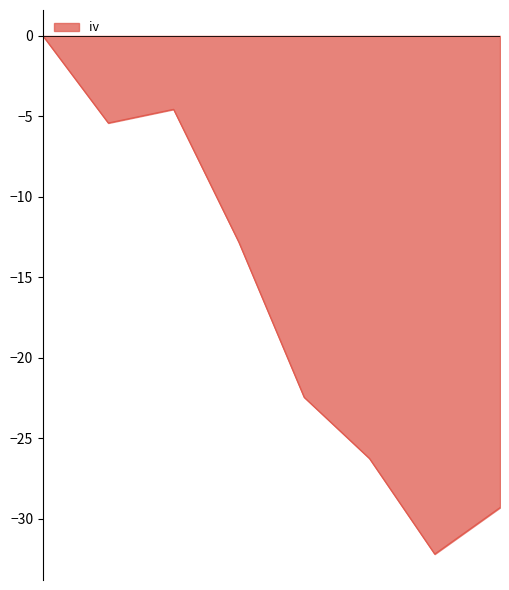

What is the sum of all values?

-133.0